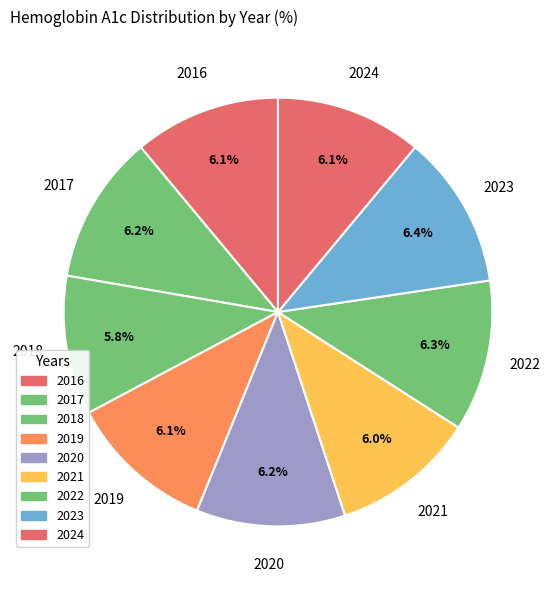

Rank the categories by value from lowest to highest.

2018, 2021, 2016, 2019, 2024, 2017, 2020, 2022, 2023